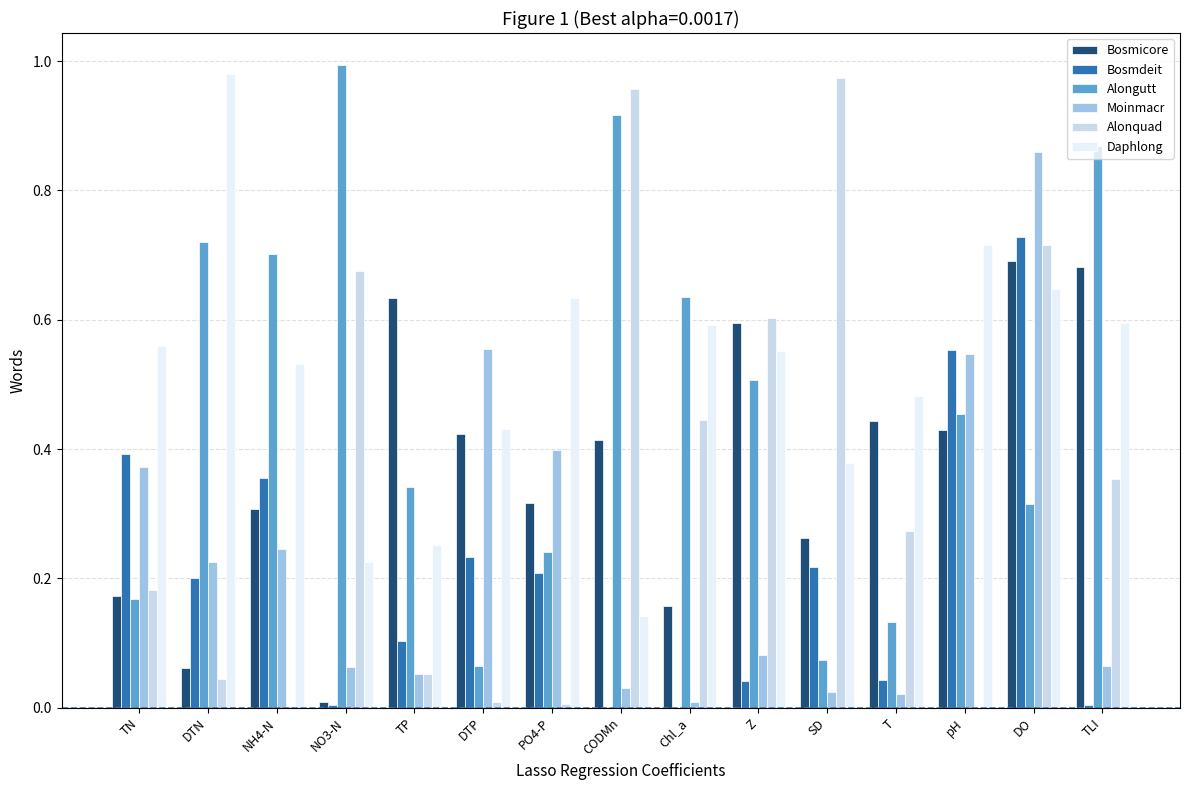

Is the value of Bosmicore at NH4-N greater than the value of Daphlong at DO?

No